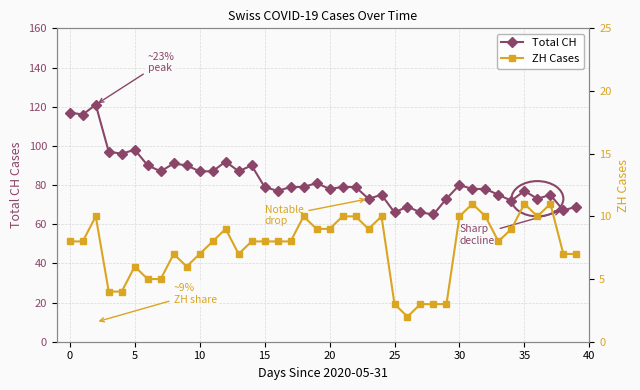

True or false: ZH Cases has a value of 7 at 39.

True